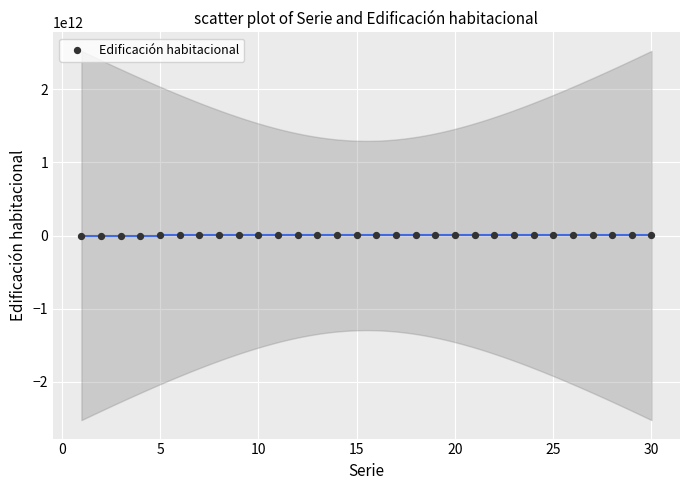

What is the range of X values (max minus min)?

29